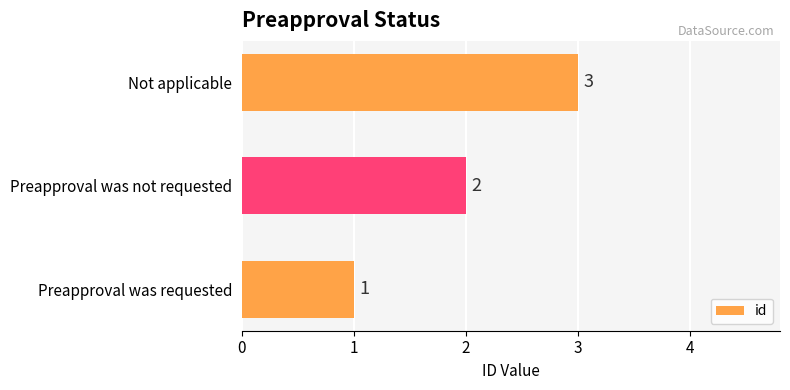

Rank the categories by value from lowest to highest.

Preapproval was requested, Preapproval was not requested, Not applicable